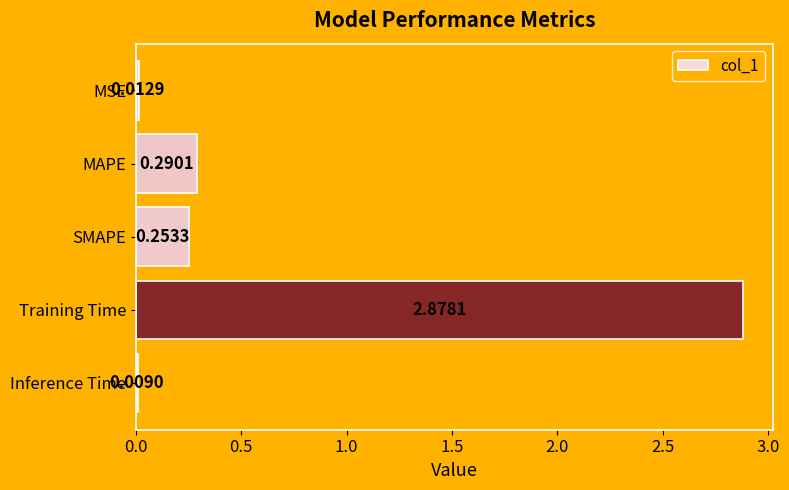

Between MSE and SMAPE, which is larger?

SMAPE